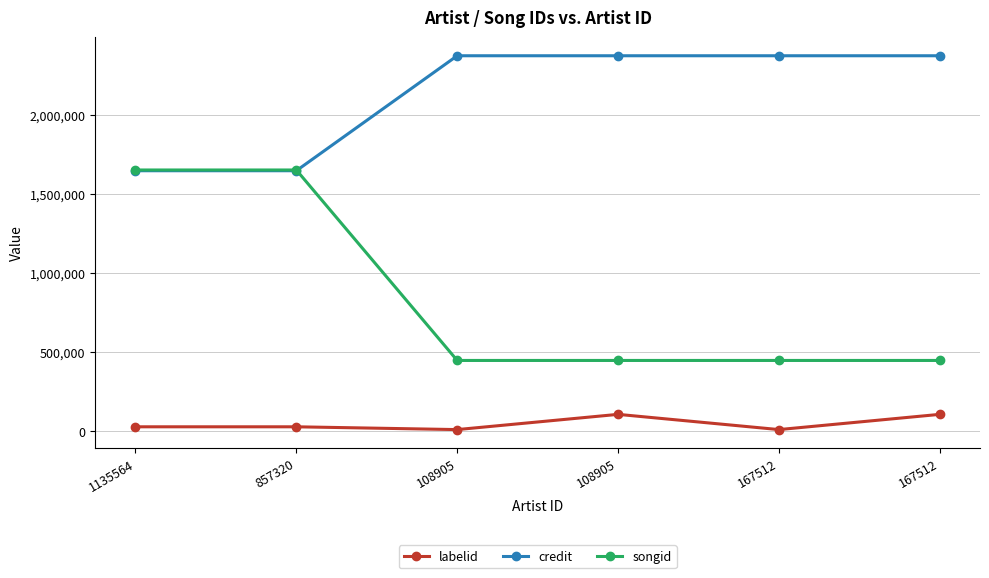

At how many categories does at least one series exceed 253785?

6